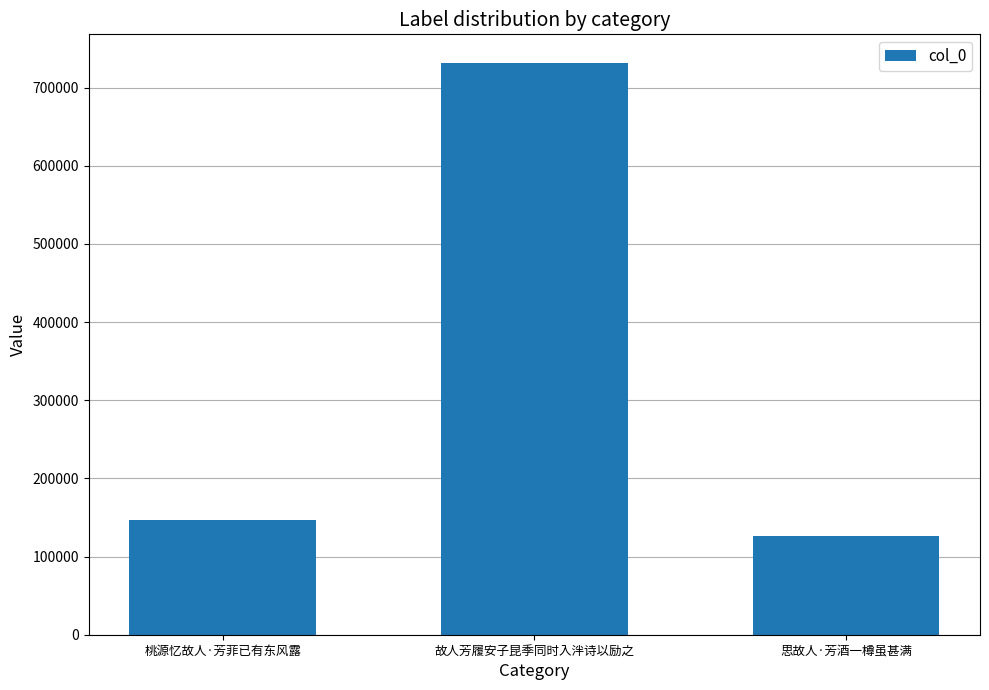

What is the approximate value at 故人芳履安子昆季同时入泮诗以励之, to the nearest 100?

731600